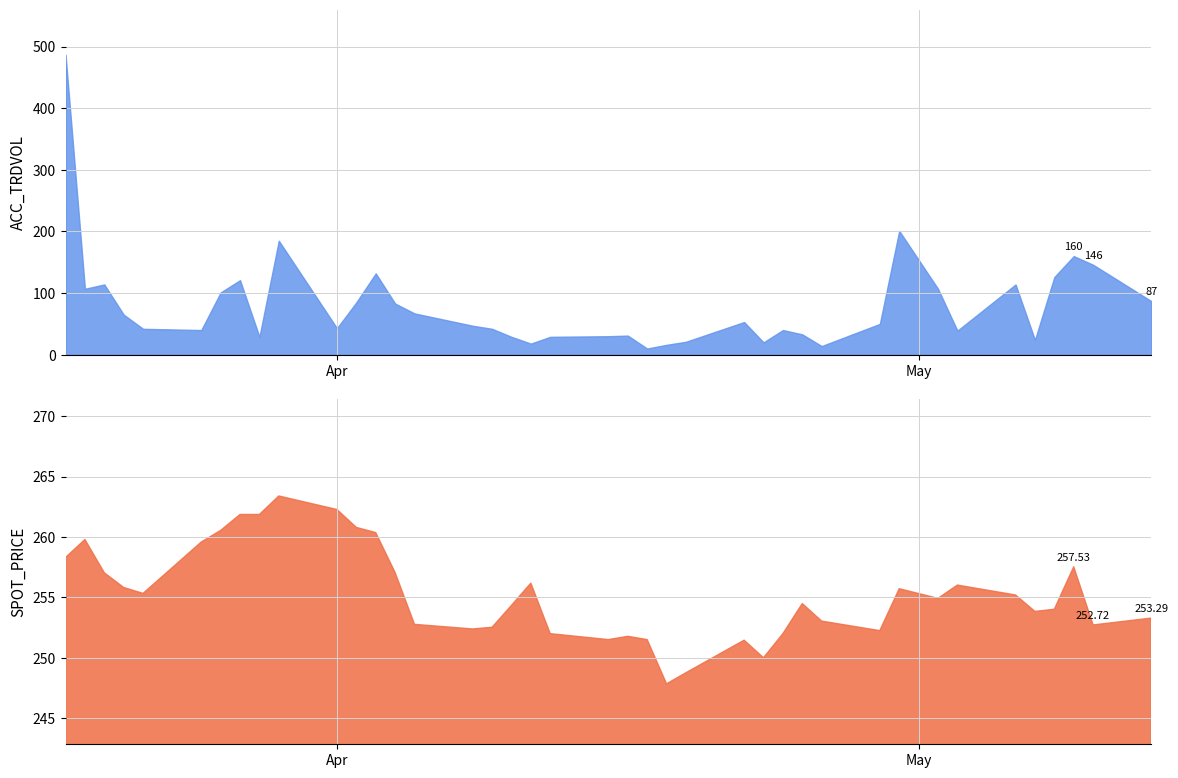

True or false: SPOT_PRICE has more than 0 interior local peaks.

True